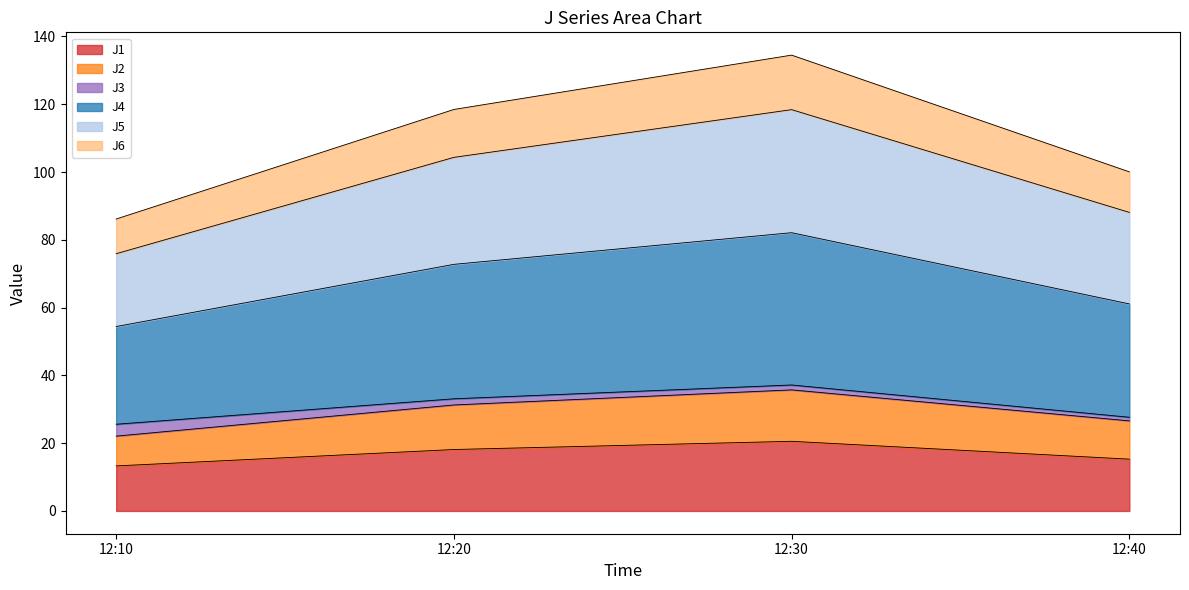

The J1 series shows 26.1 at 12:20. True or false?

False